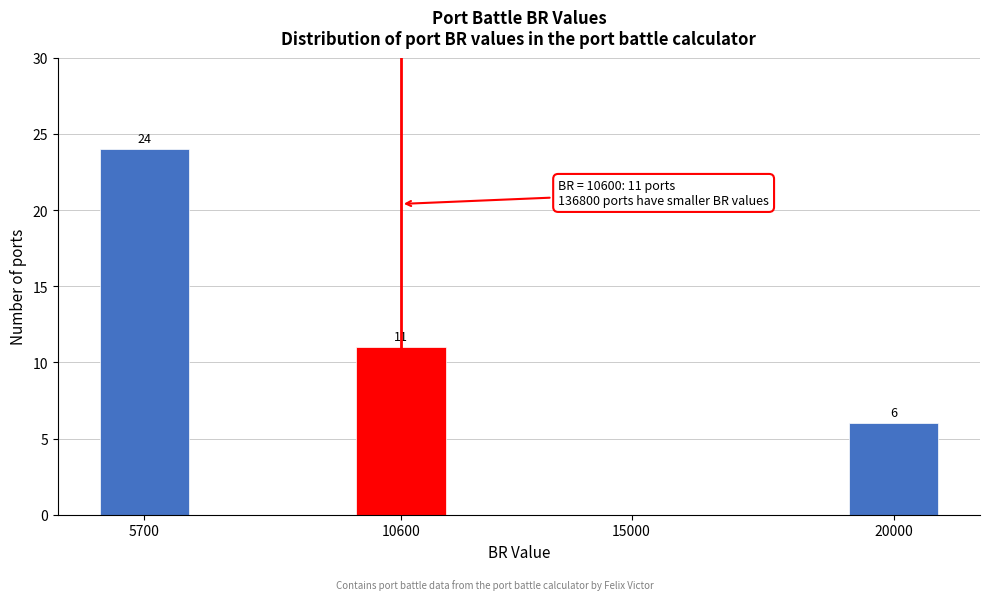

Reading left to right, extract all data points from this chart.

5700=24	10600=11	15000=0	20000=6